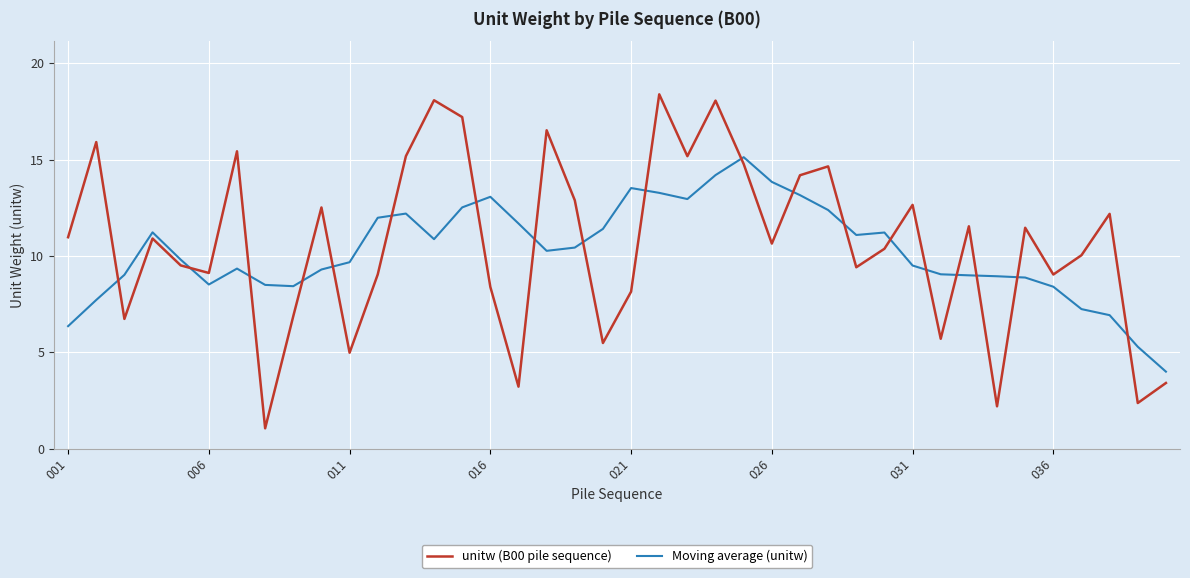

Which series ends up on top after the final intersection of Moving average (unitw) and unitw (B00 pile sequence)?

Moving average (unitw)